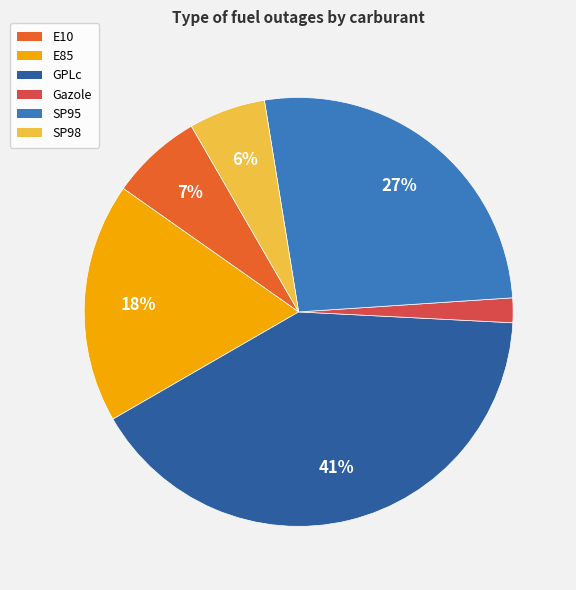

Which has a higher value, SP95 or GPLc?

GPLc